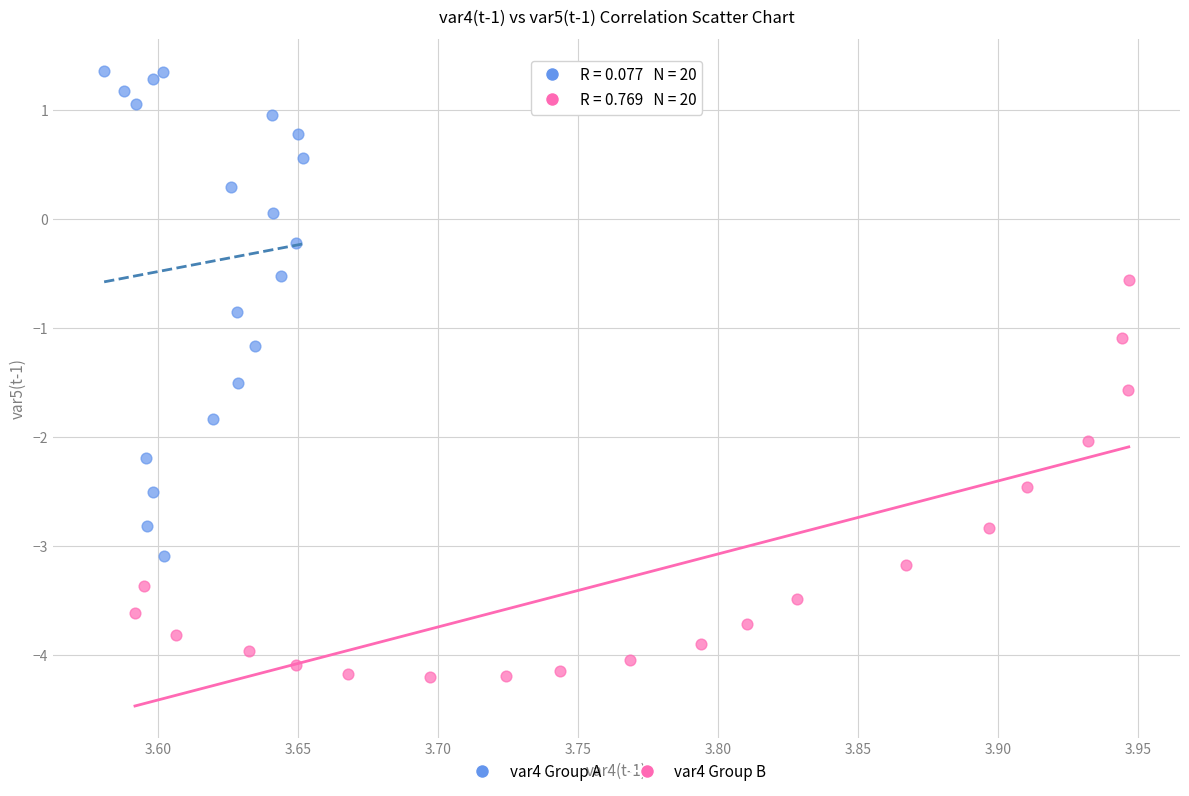

What are all the series names shown in the legend?

var4 Group A, var4 Group B